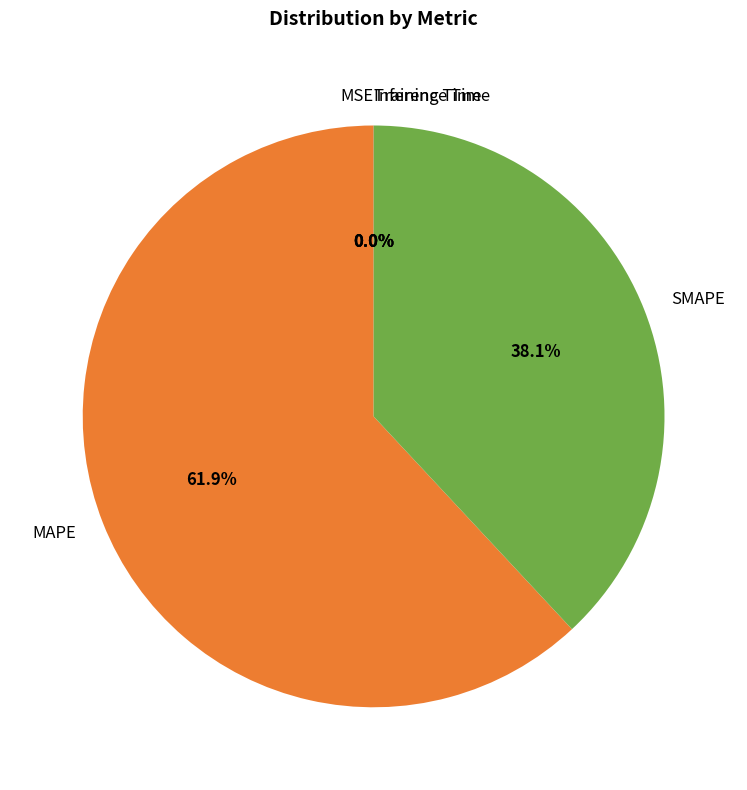

To the nearest percent, what is the difference between the largest and smallest slice percentages?

62%